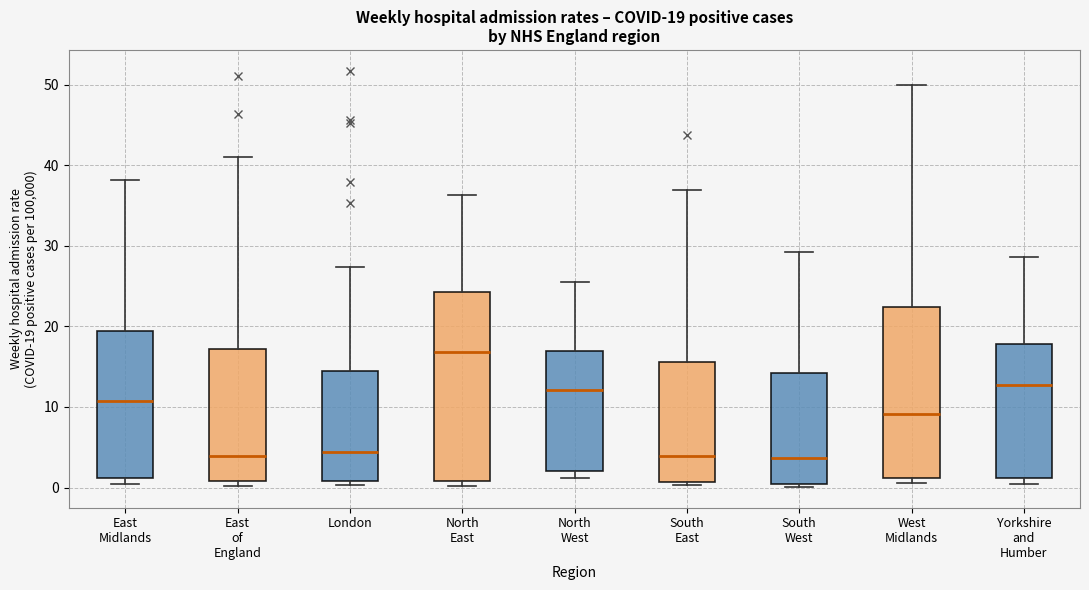

Which box is the tallest, from its lower edge to its upper edge?

North East